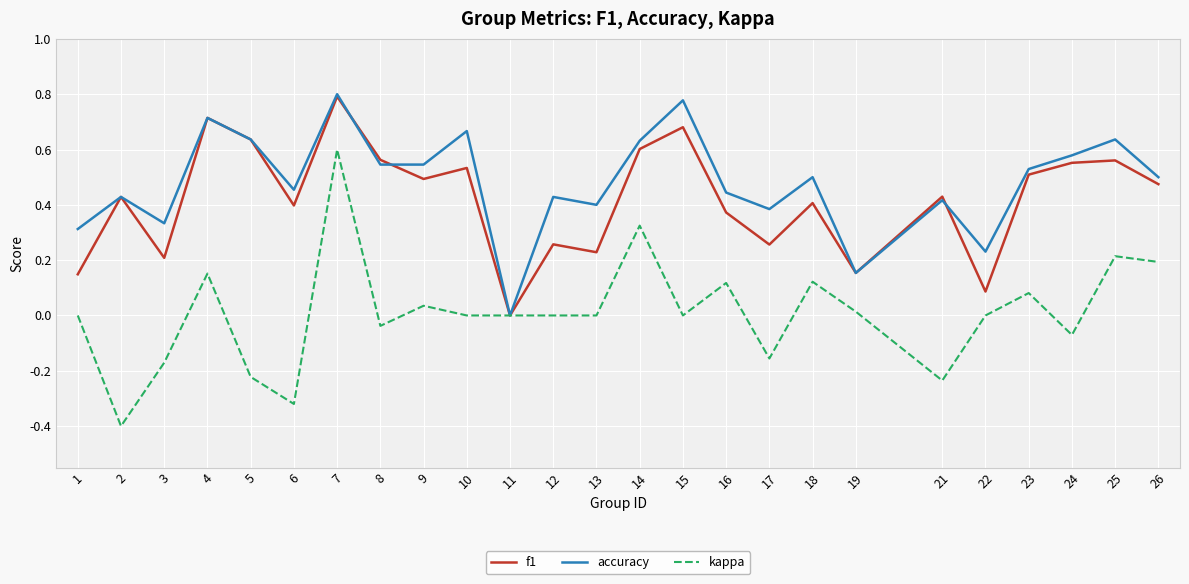

What is the difference between the maximum and second lowest values in the kappa series?

0.9